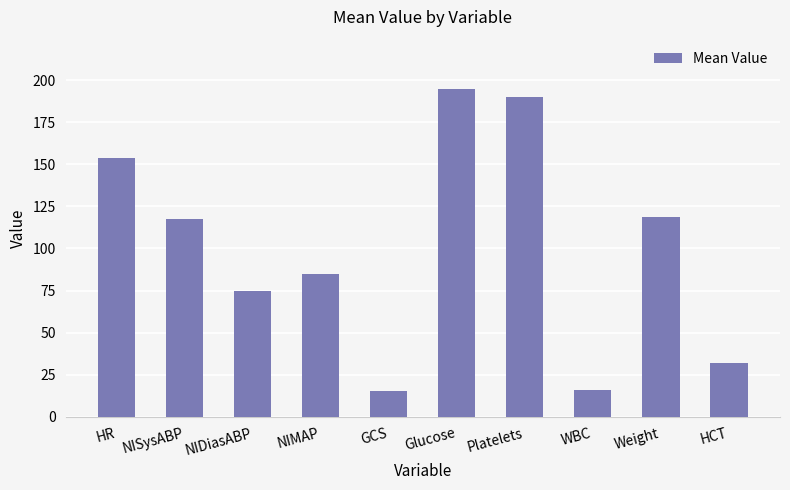

What is the minimum value shown in the chart?

15.0